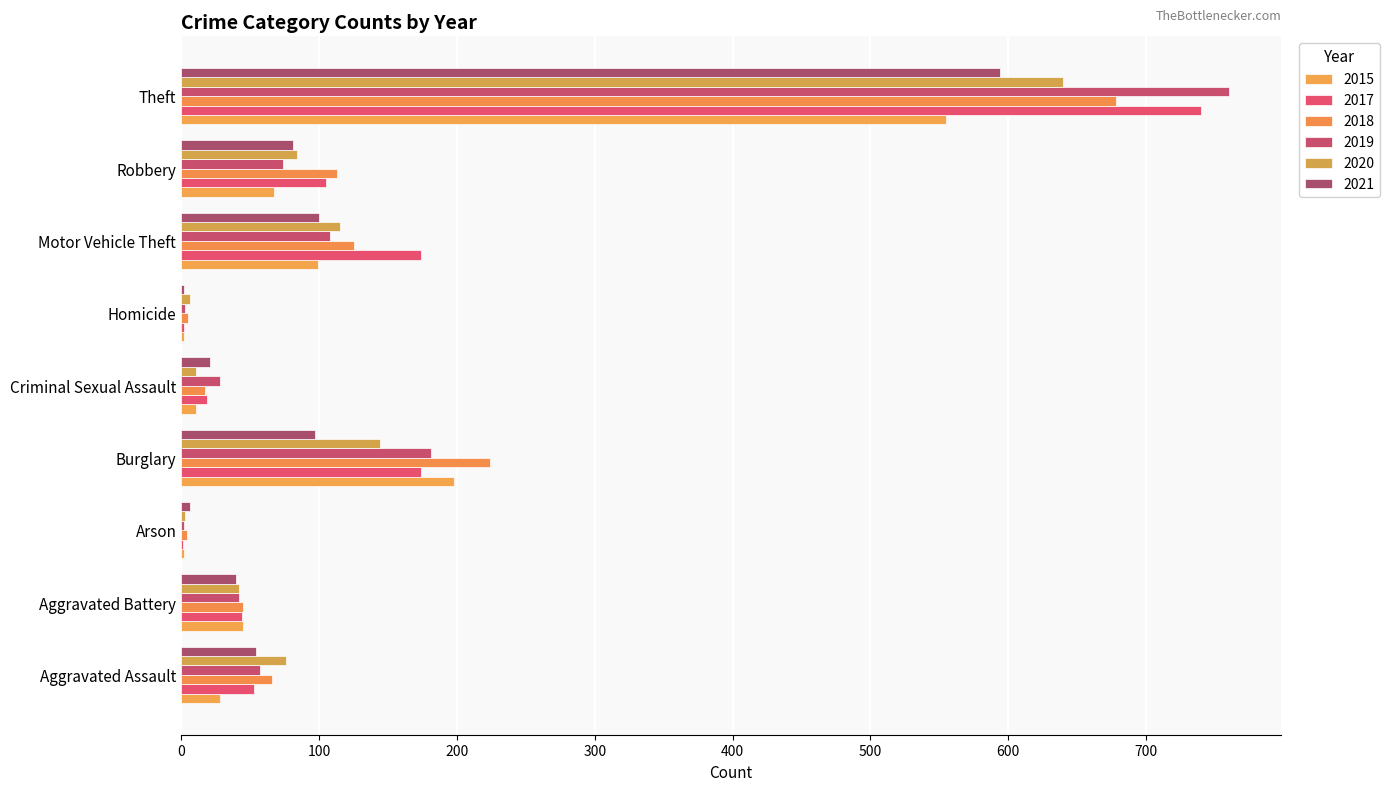

What is the difference between the maximum and minimum values in the 2017 series?

739